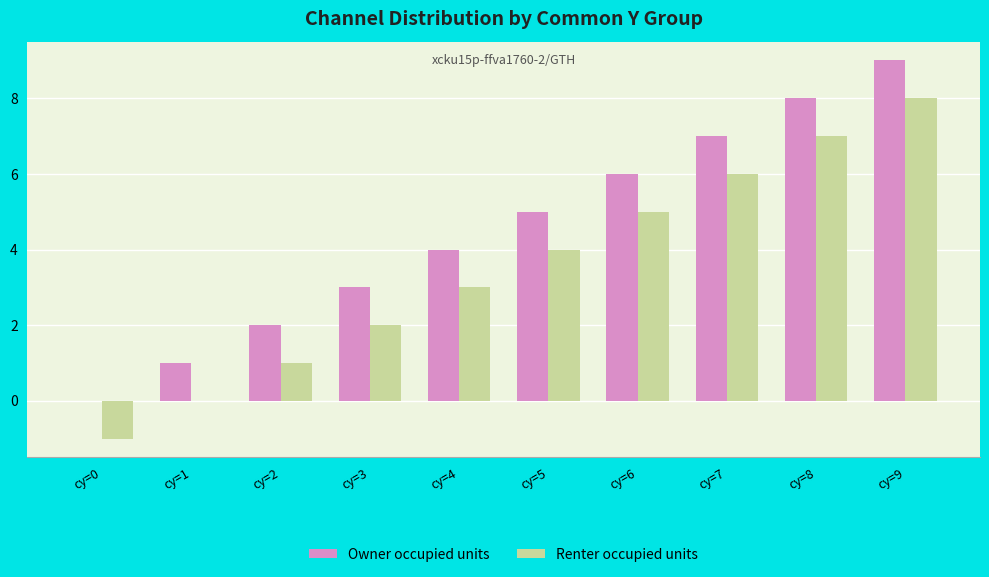

What is the highest value of the Owner occupied units series?

9